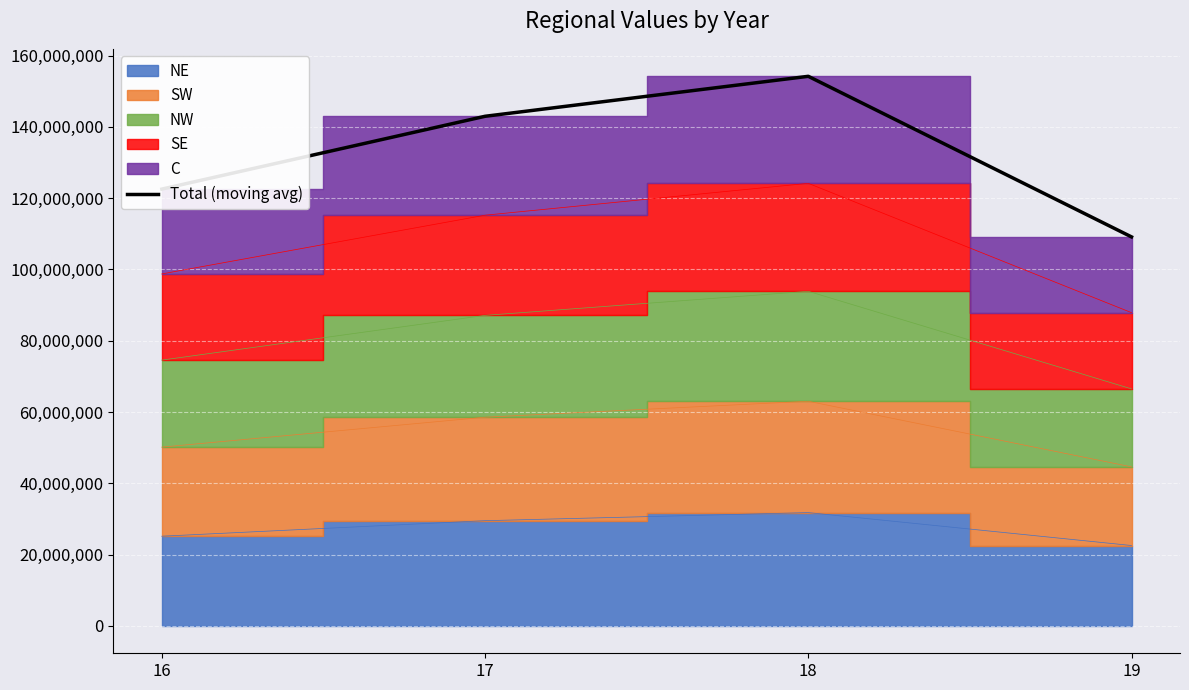

What is the change in value from 16 to 19?

-13415651